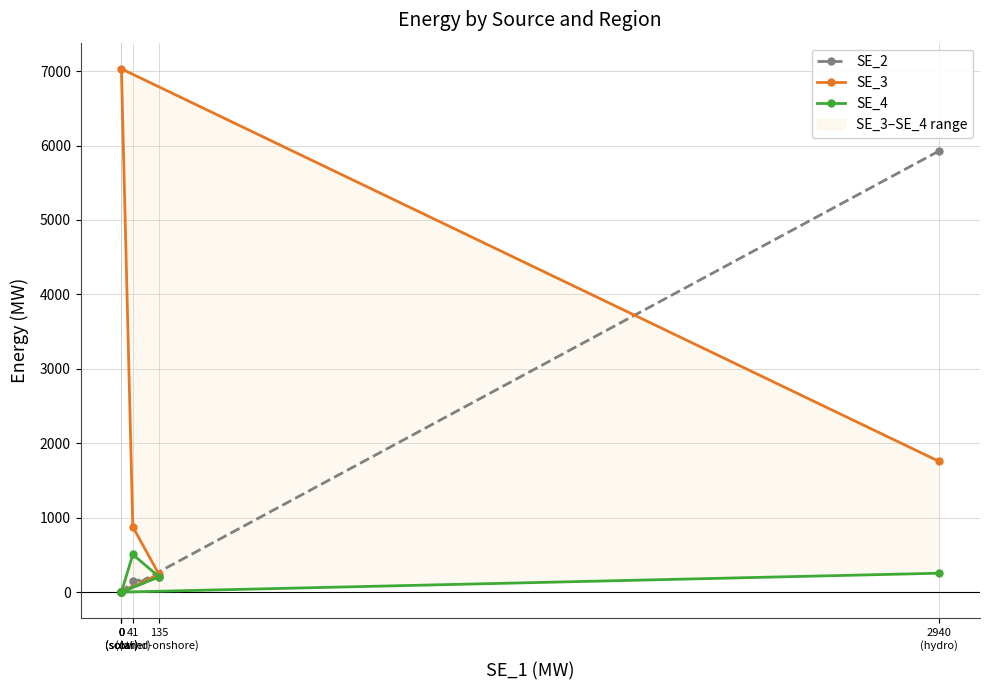

What is the maximum value for SE_2?

5928